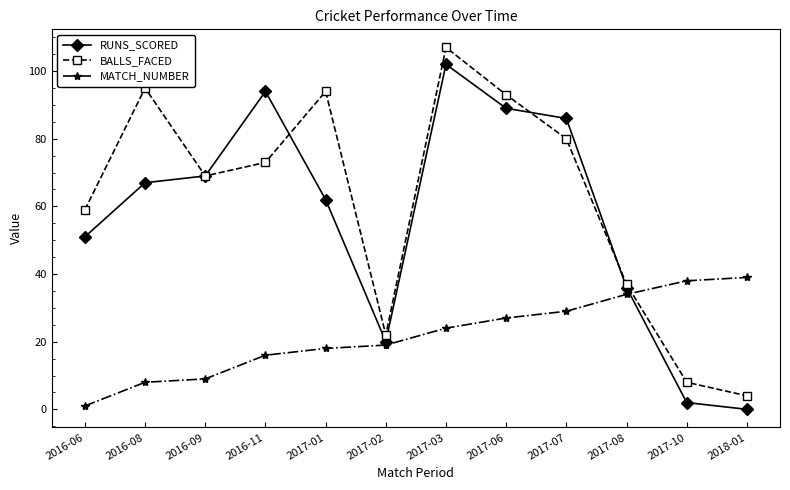

Reading right to left, what are all the values shown in this chart?

RUNS_SCORED: 0	2	36	86	89	102	20	62	94	69	67	51
BALLS_FACED: 4	8	37	80	93	107	22	94	73	69	95	59
MATCH_NUMBER: 39	38	34	29	27	24	19	18	16	9	8	1